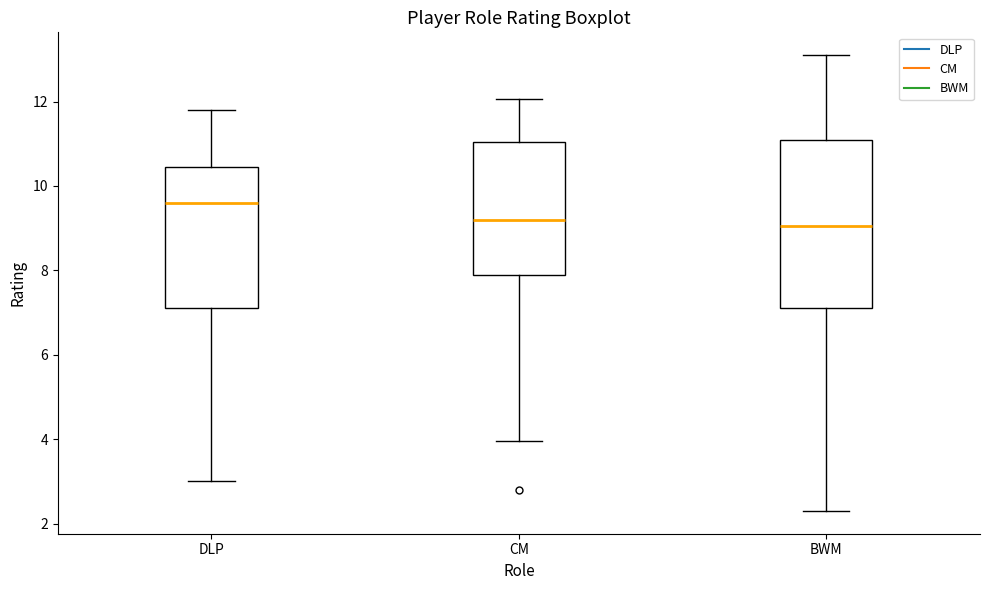

Comparing the boxes themselves (not the whiskers), which one is the tallest?

BWM